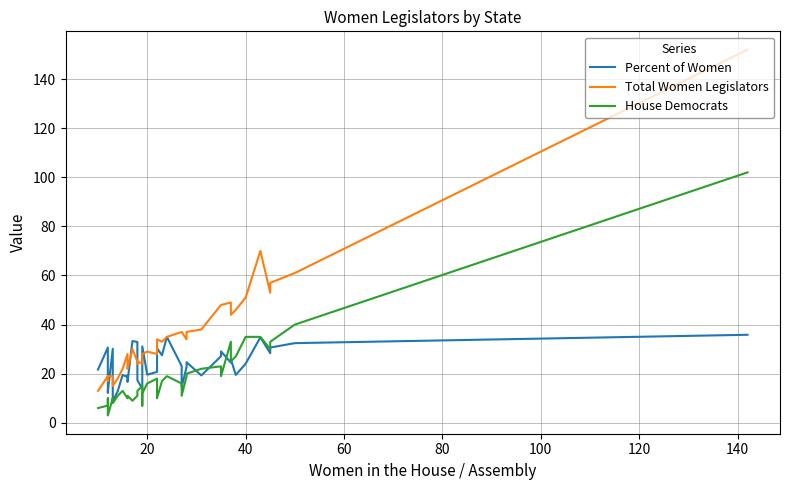

Rank the series by their maximum value, from highest to lowest.

Total Women Legislators, House Democrats, Percent of Women